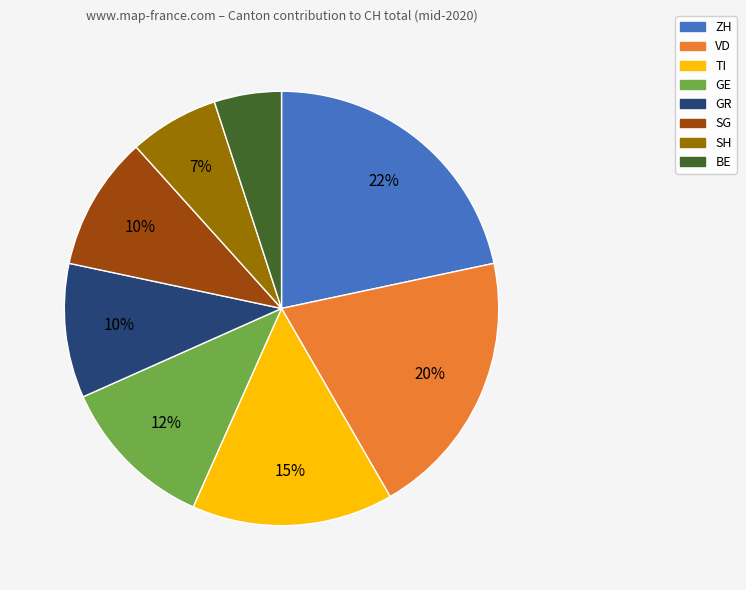

Is there any slice that represents more than half of the pie?

No